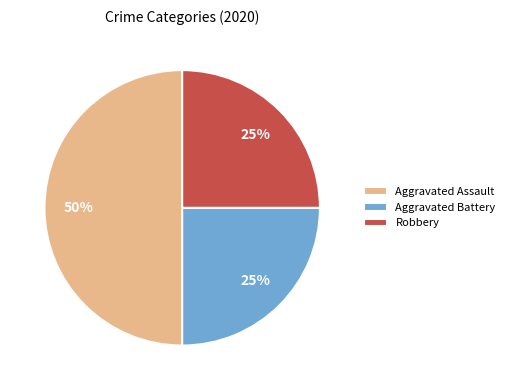

Does Robbery represent more than half of the total?

No